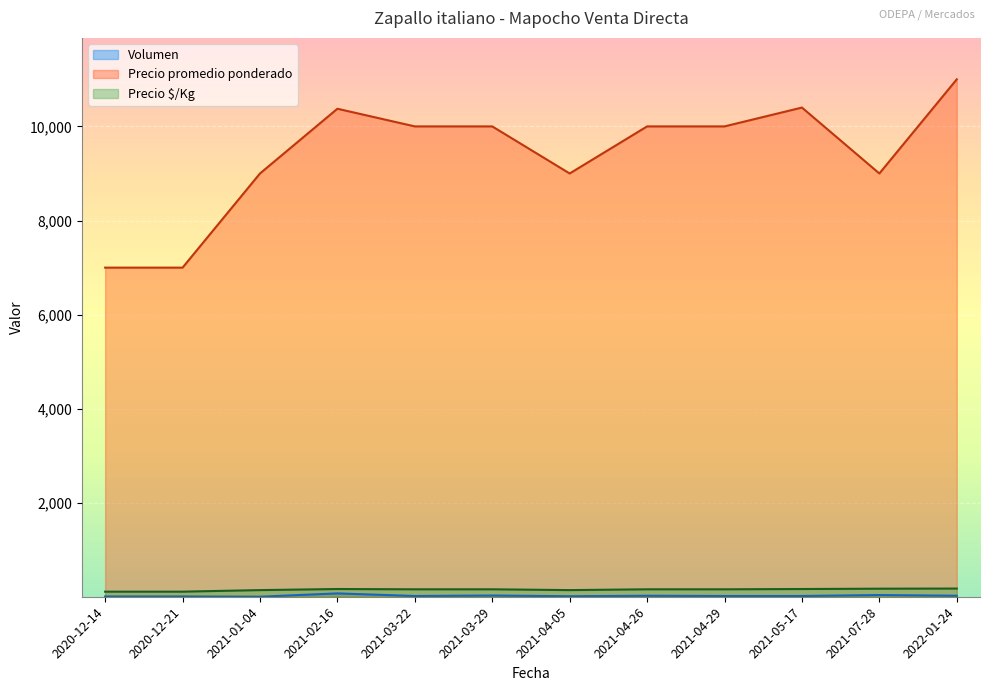

Reading left to right, what are all the values shown in this chart?

Volumen: 2020-12-14=15	2020-12-21=15	2021-01-04=10	2021-02-16=80	2021-03-22=25	2021-03-29=35	2021-04-05=20	2021-04-26=30	2021-04-29=25	2021-05-17=25	2021-07-28=45	2022-01-24=30
Precio promedio ponderado: 2020-12-14=7000	2020-12-21=7000	2021-01-04=9000	2021-02-16=10375	2021-03-22=10000	2021-03-29=10000	2021-04-05=9000	2021-04-26=10000	2021-04-29=10000	2021-05-17=10400	2021-07-28=9000	2022-01-24=11000
Precio $/Kg: 2020-12-14=117	2020-12-21=117	2021-01-04=150	2021-02-16=173	2021-03-22=167	2021-03-29=167	2021-04-05=150	2021-04-26=167	2021-04-29=167	2021-05-17=173	2021-07-28=180	2022-01-24=183